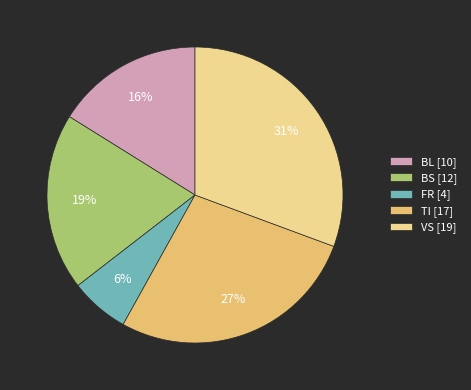

Which category has the smallest portion of the pie?

FR [4]